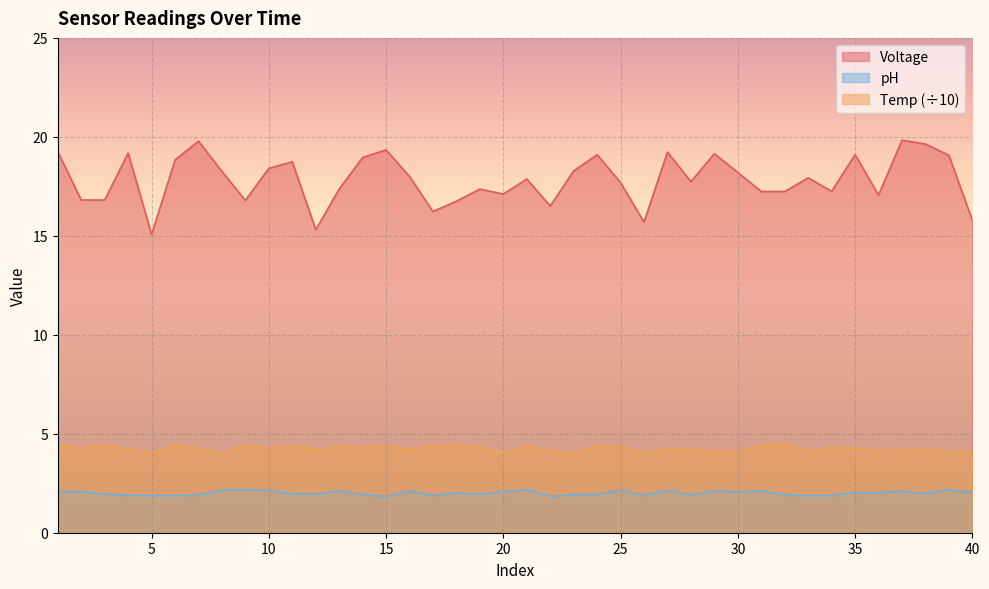

At which category is the sum across all series the highest?

37